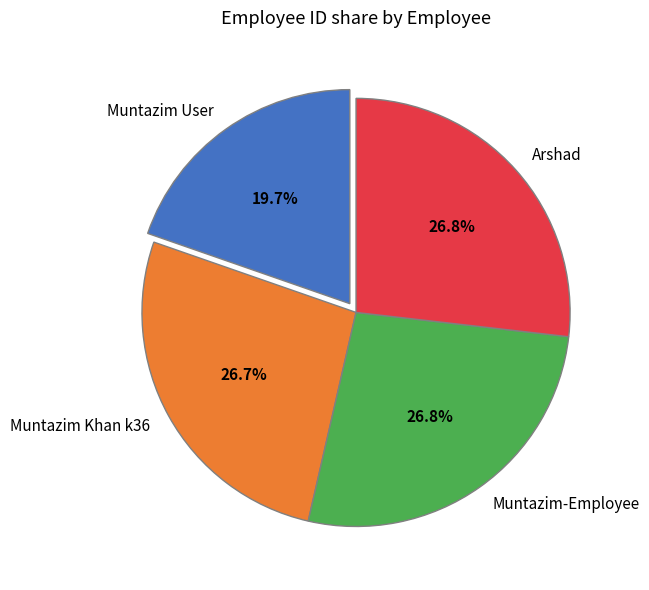

To the nearest percent, what portion does Muntazim Khan k36 represent?

27%